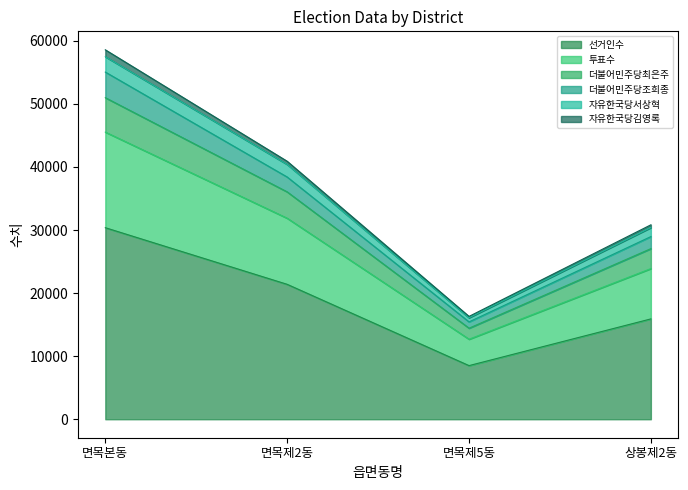

At which category is the sum across all series the highest?

면목본동